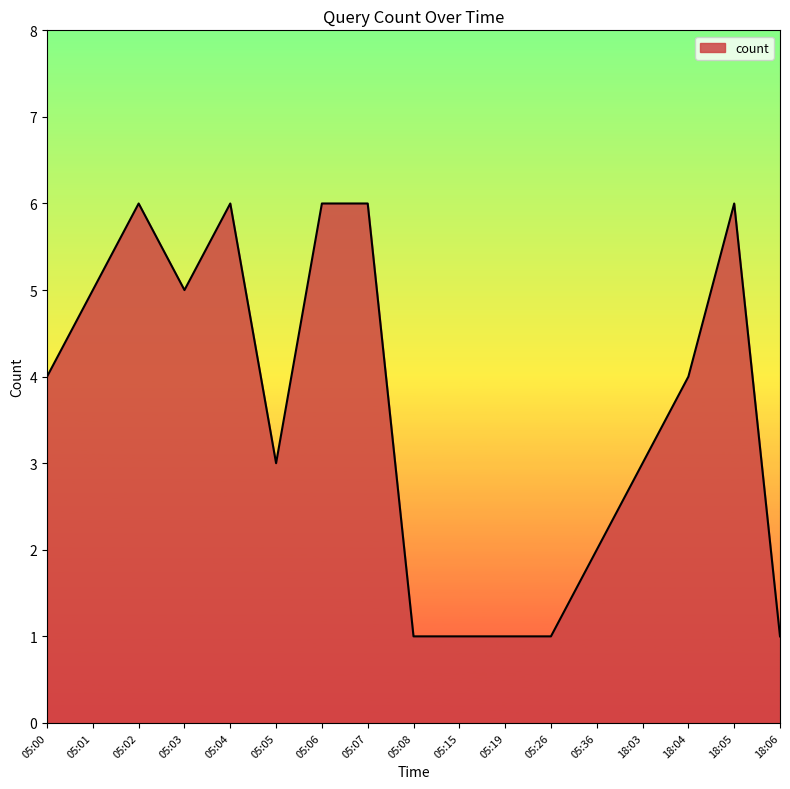

What position from the right is 05:36?

5